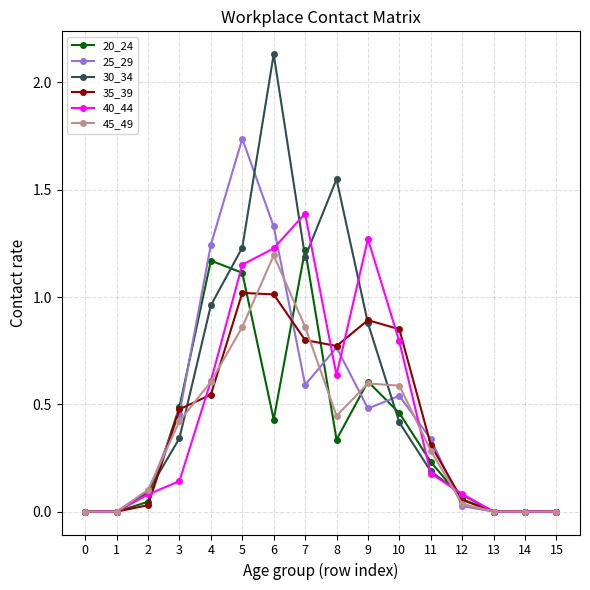

Between 5 and 11, which series saw the biggest shift?

25_29